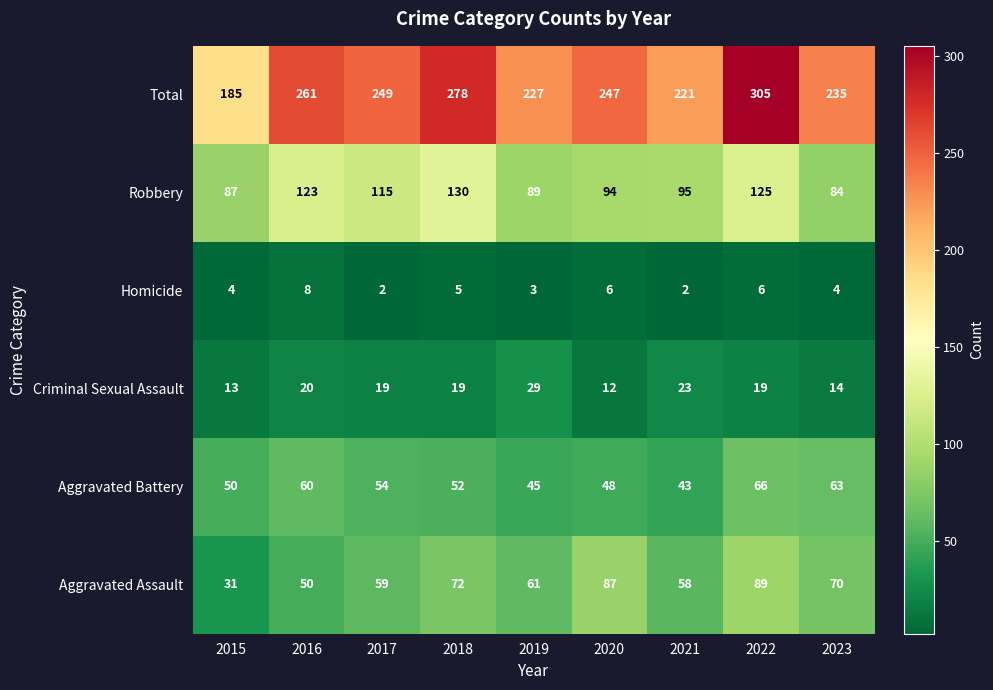

What is the greatest value displayed?

305